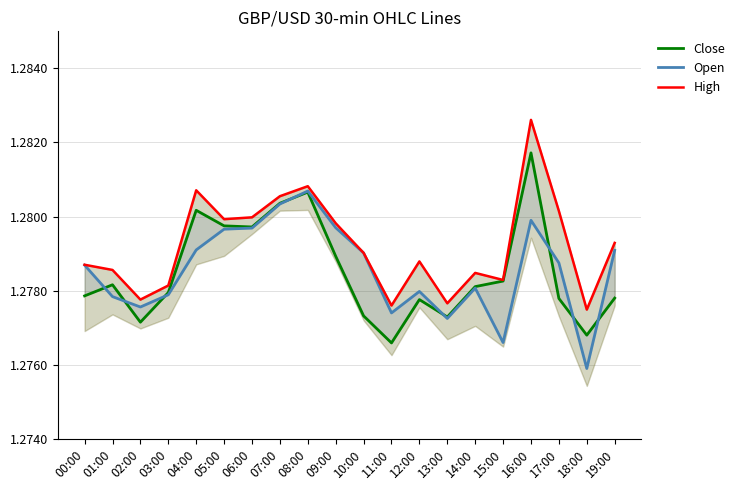

True or false: Close and High intersect in this chart.

False